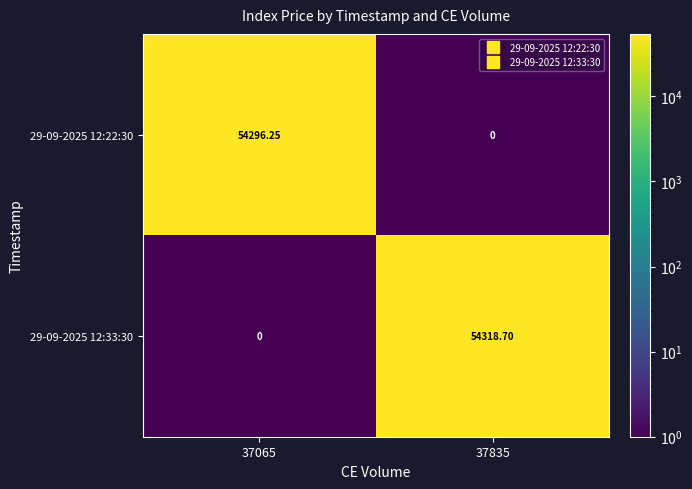

Is the value of 29-09-2025 12:33:30 at 37065 greater than the value of 29-09-2025 12:22:30 at 37065?

No